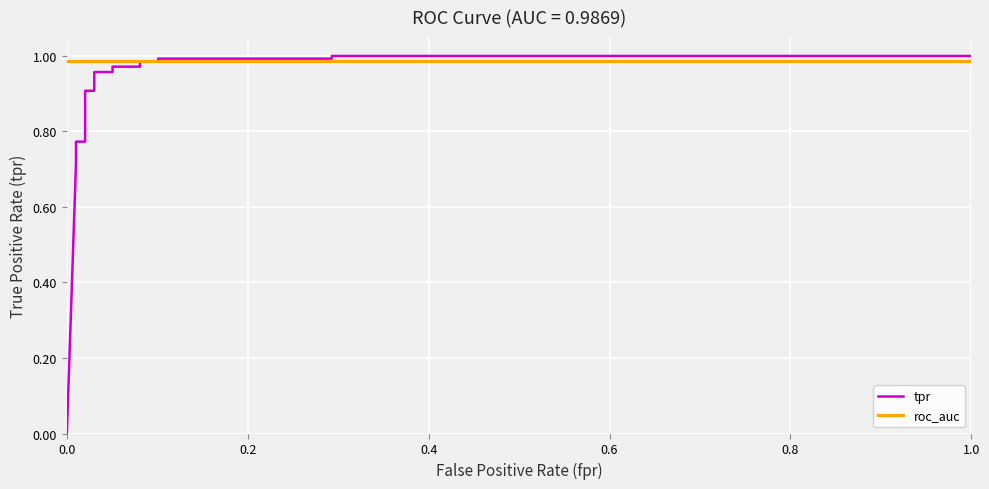

Rank the series by their maximum value, from lowest to highest.

roc_auc, tpr